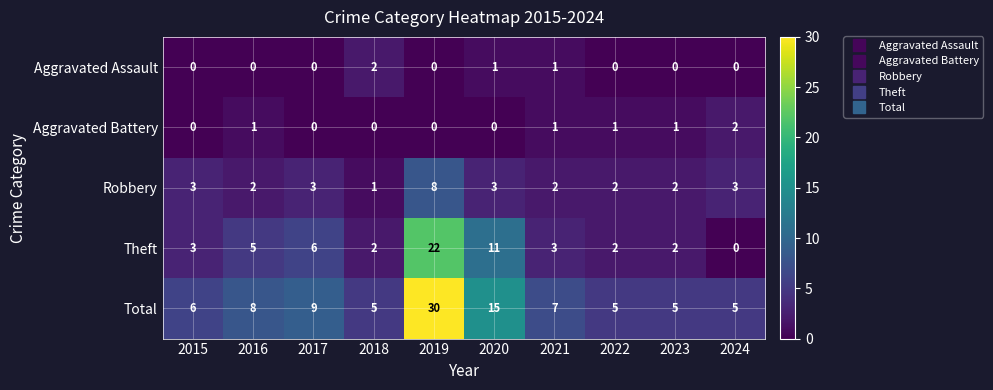

Which series has the widest spread of values?

Total